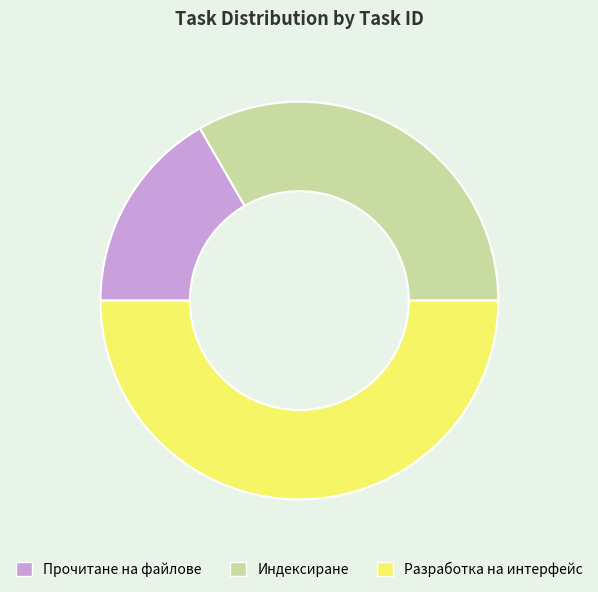

Approximately how many times larger is the value at Разработка на интерфейс compared to Прочитане на файлове?

3.0